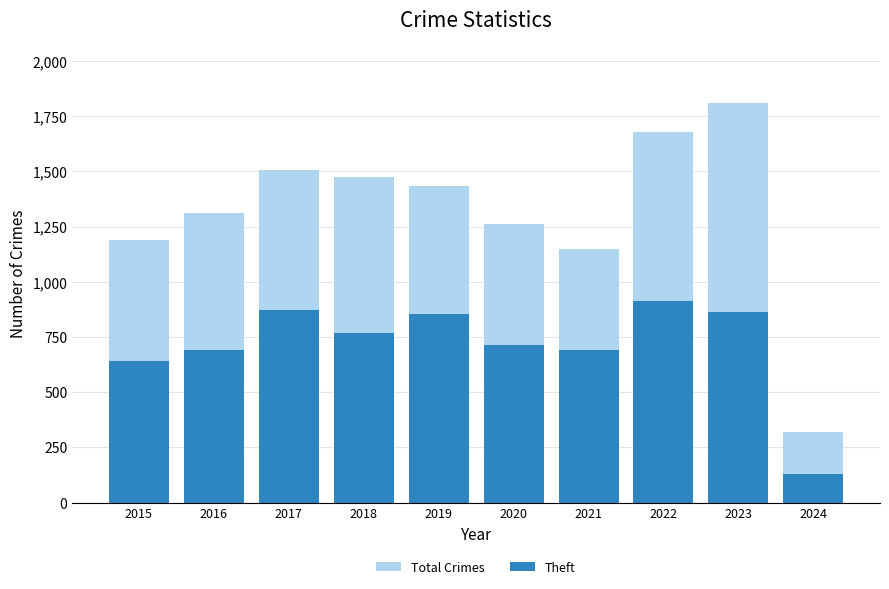

At how many categories does at least one series exceed 1634?

2